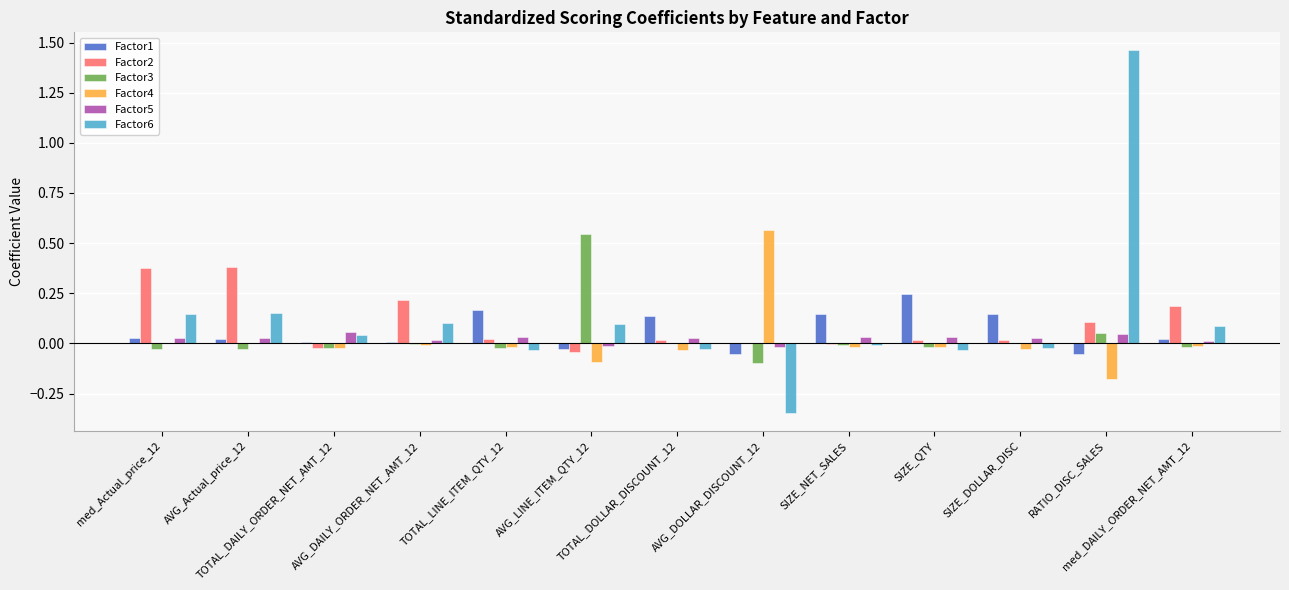

At which category is the sum across all series the highest?

RATIO_DISC_SALES